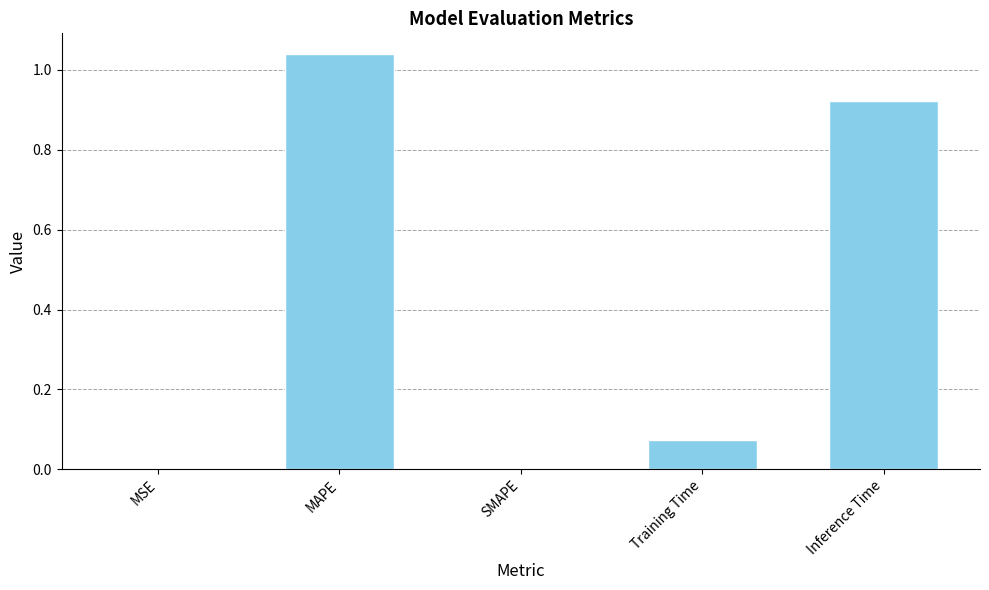

What is the change in value from SMAPE to Training Time?

+0.1